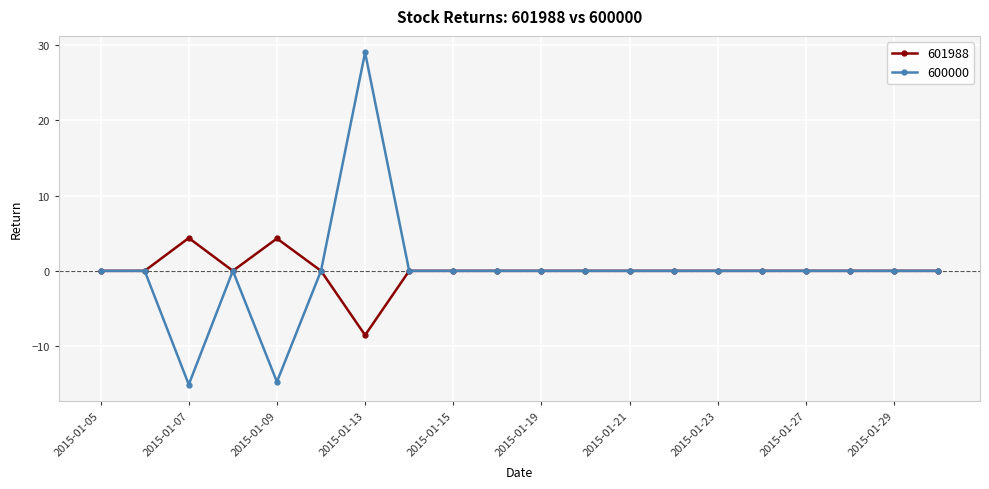

Is this an area chart (filled region under the line)?

No